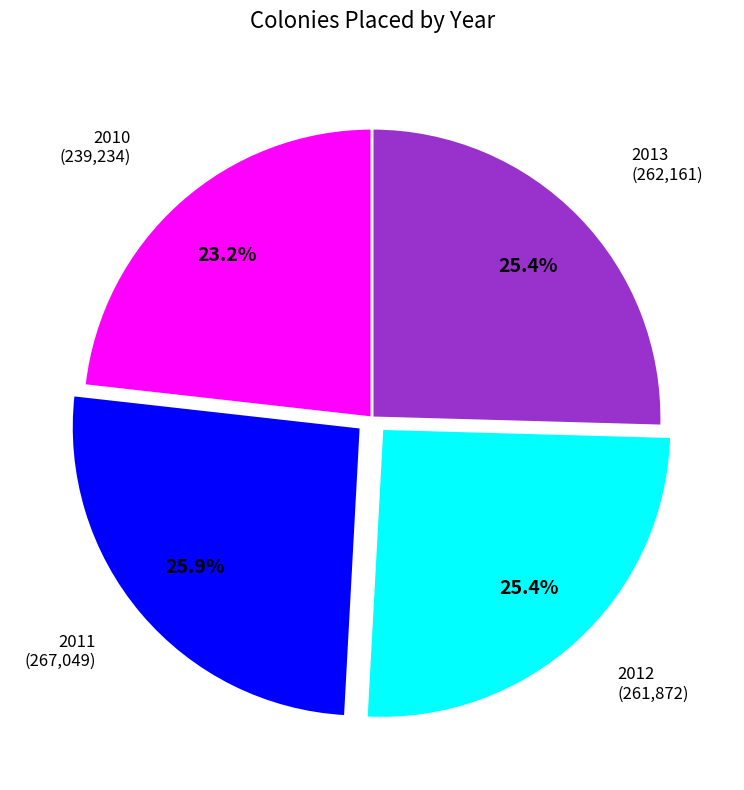

Is there any slice that represents more than half of the pie?

No